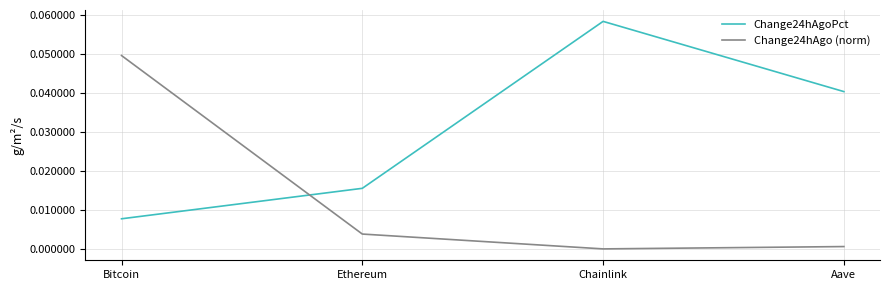

Does the chart have visible grid lines?

Yes